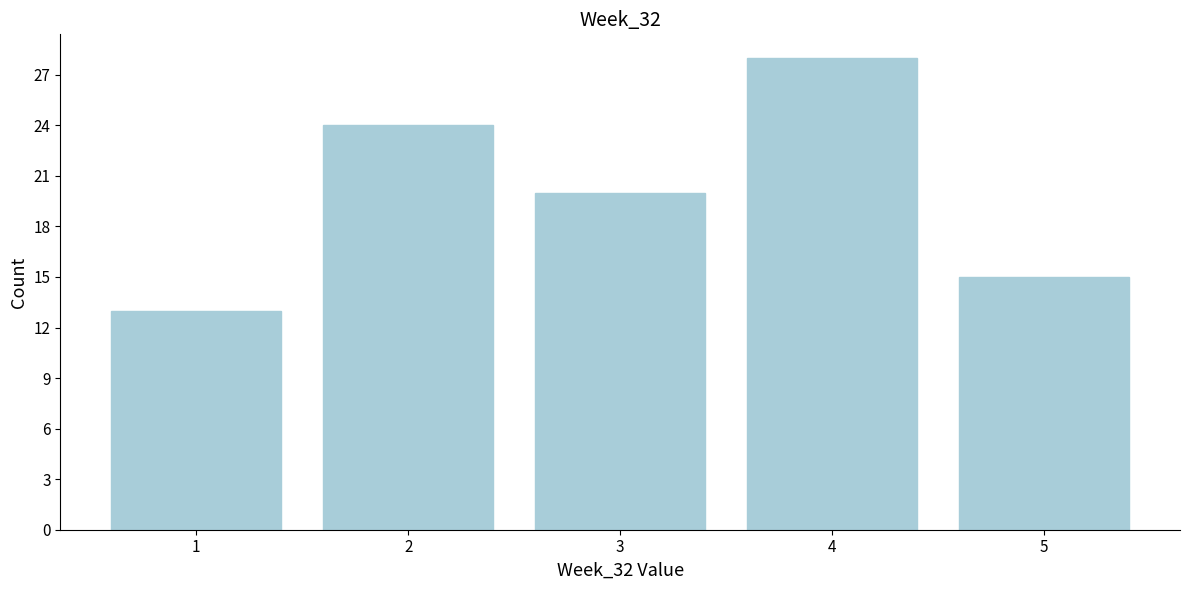

Reading left to right, transcribe all the data shown in this chart.

1=13	2=24	3=20	4=28	5=15